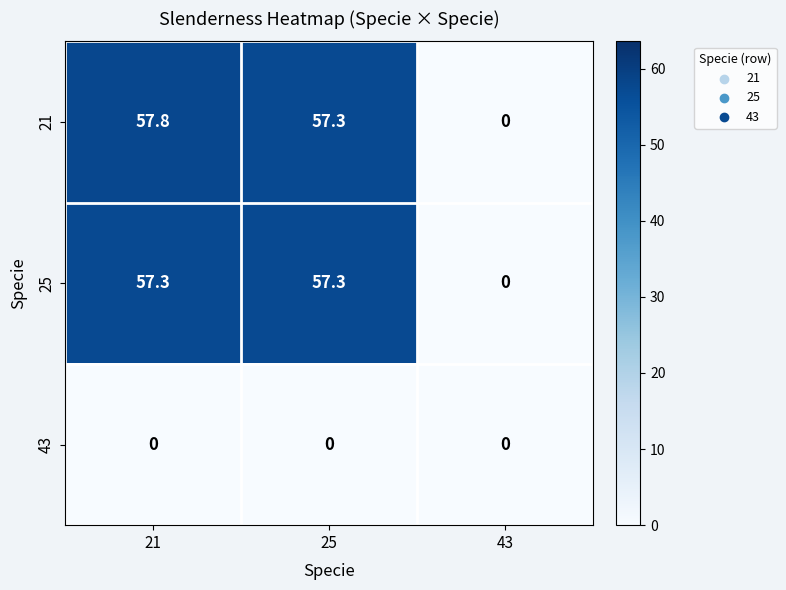

Reading left to right, what are all the values shown in this chart?

21: 21=57.8	25=57.3	43=0.0
25: 21=57.3	25=57.3	43=0.0
43: 21=0.0	25=0.0	43=0.0